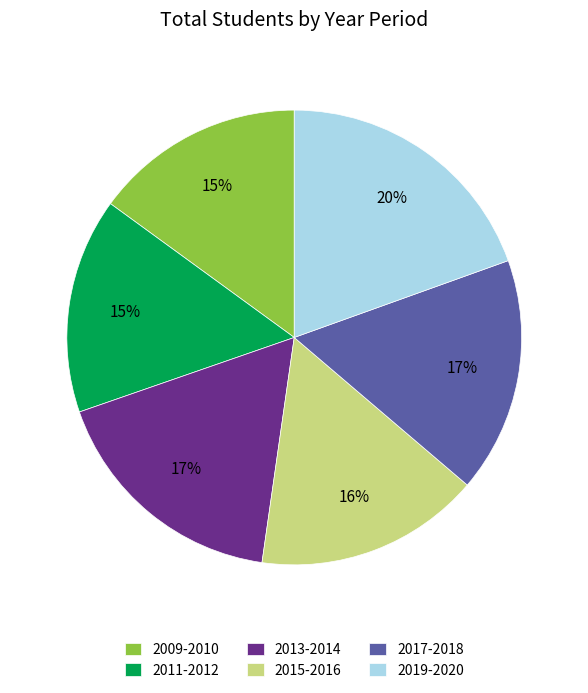

The 2017-2018 slice represents 6% of the pie. True or false?

False